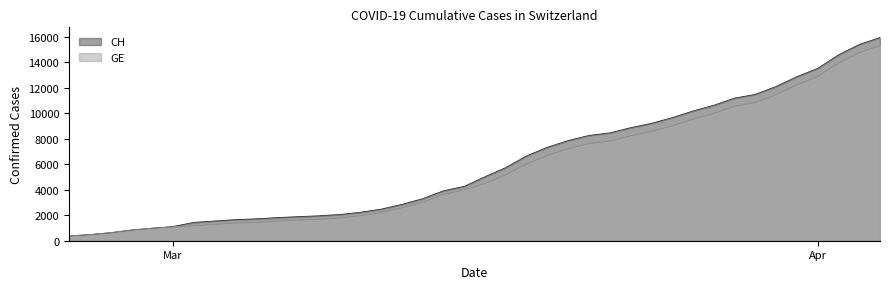

Is the value of CH at 2020-03-12 greater than the value of GE at 2020-03-29?

No